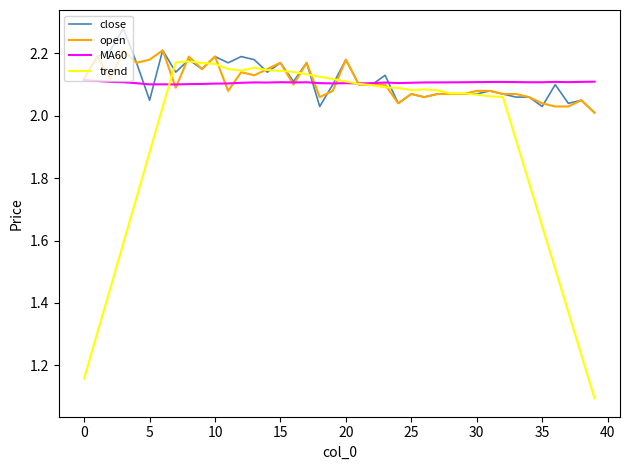

What is the lowest value of the trend series?

1.1